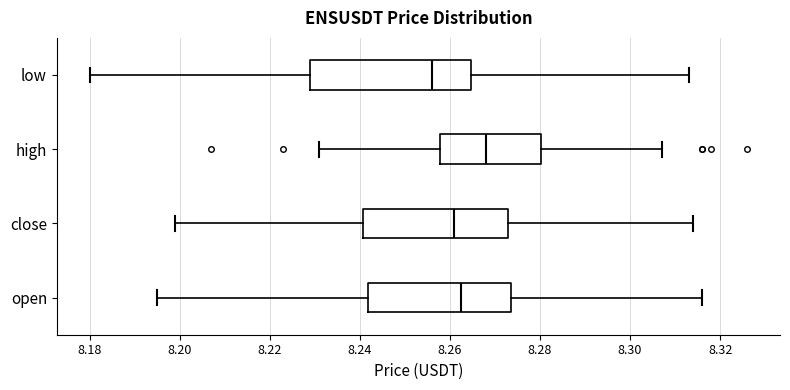

Reading bottom to top, transcribe this box plot: for each box, give where its median line is, the range the box spans, and where its two whiskers end, as read against the x-axis. The values are not printed on the chart, so give them approximately, as read against the axis.

open: median 8.262, box 8.242 to 8.274, whiskers 8.196 to 8.316
close: median 8.262, box 8.240 to 8.274, whiskers 8.200 to 8.314
high: median 8.268, box 8.258 to 8.280, whiskers 8.232 to 8.308
low: median 8.256, box 8.230 to 8.264, whiskers 8.180 to 8.314